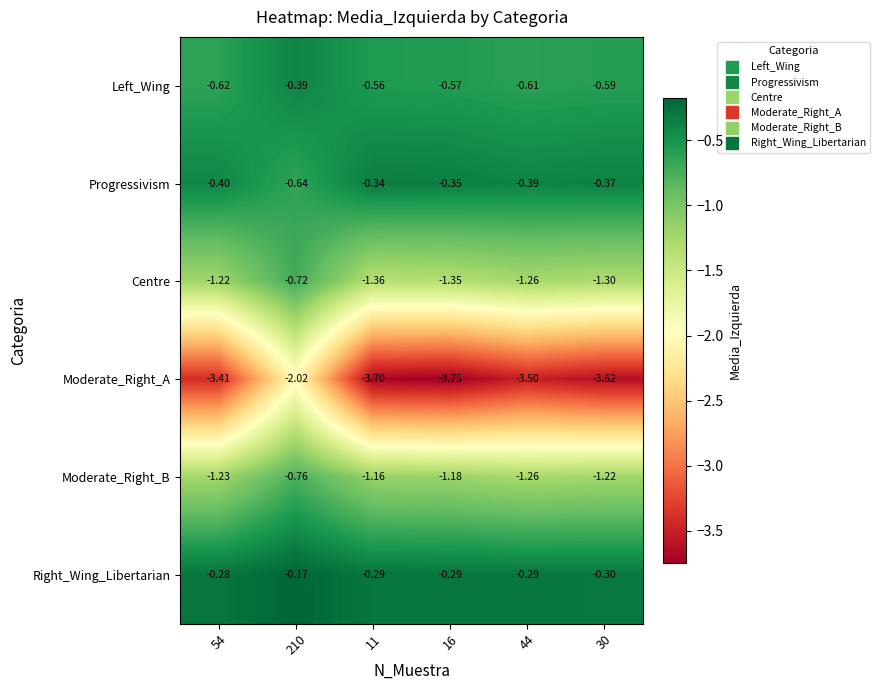

At which category is the sum across all series the highest?

210